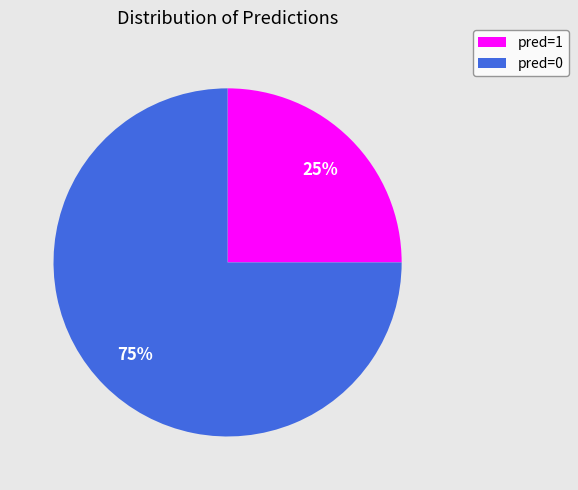

Is it true that pred=1 is 25% of the pie?

True